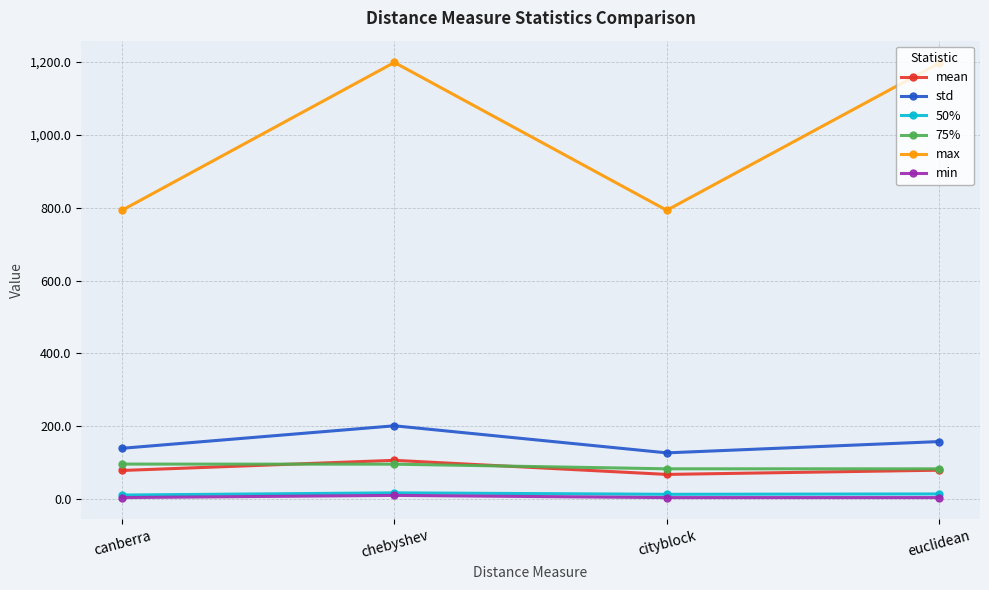

At which label does mean reach its peak?

chebyshev